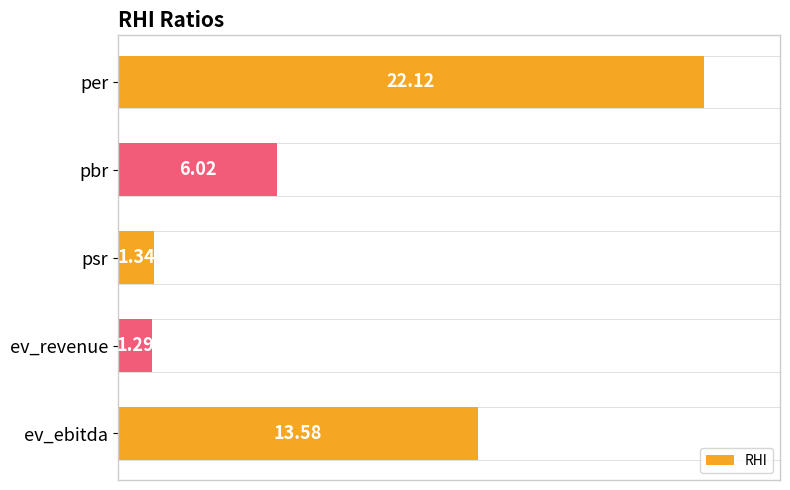

Which has a higher value, ev_revenue or ev_ebitda?

ev_ebitda